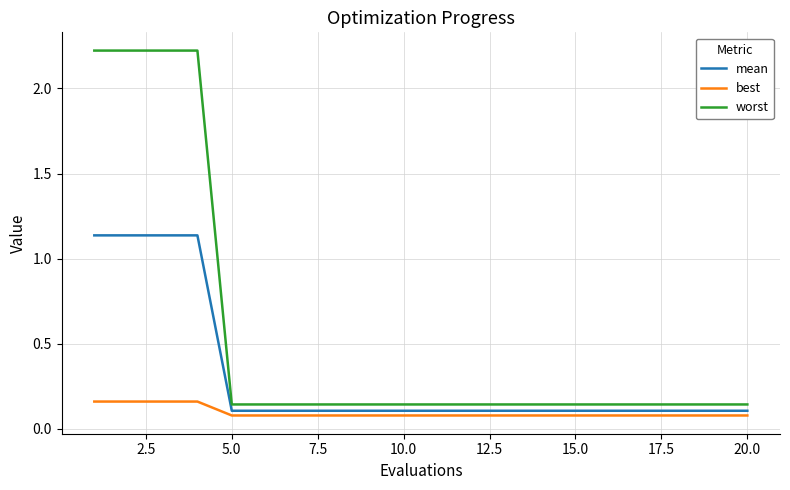

True or false: best and worst intersect in this chart.

False